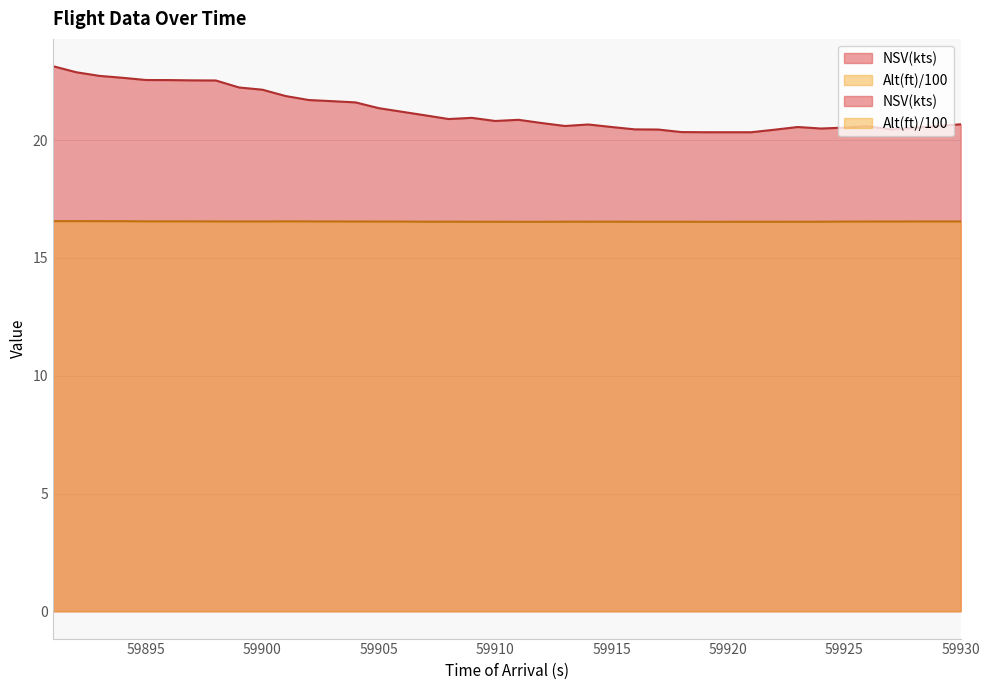

Rank the categories by NSV(kts) value from highest to lowest.

59891, 59892, 59893, 59894, 59895, 59896, 59897, 59898, 59899, 59900, 59901, 59902, 59903, 59904, 59905, 59906, 59907, 59909, 59908, 59911, 59910, 59912, 59930, 59914, 59929, 59913, 59926, 59915, 59923, 59925, 59928, 59924, 59916, 59927, 59917, 59922, 59918, 59919, 59920, 59921